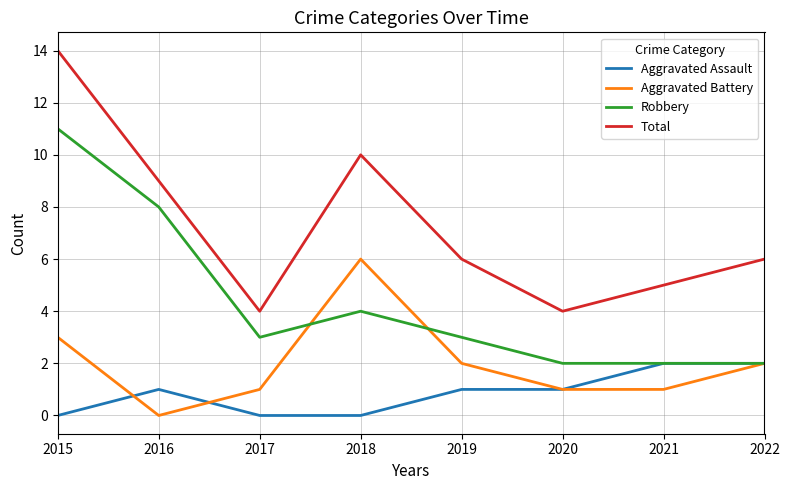

What are all the series names shown in the legend?

Aggravated Assault, Aggravated Battery, Robbery, Total